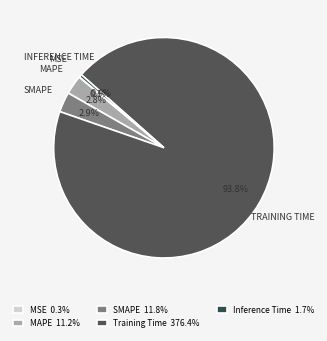

Is it true that Training Time is 94% of the pie?

True